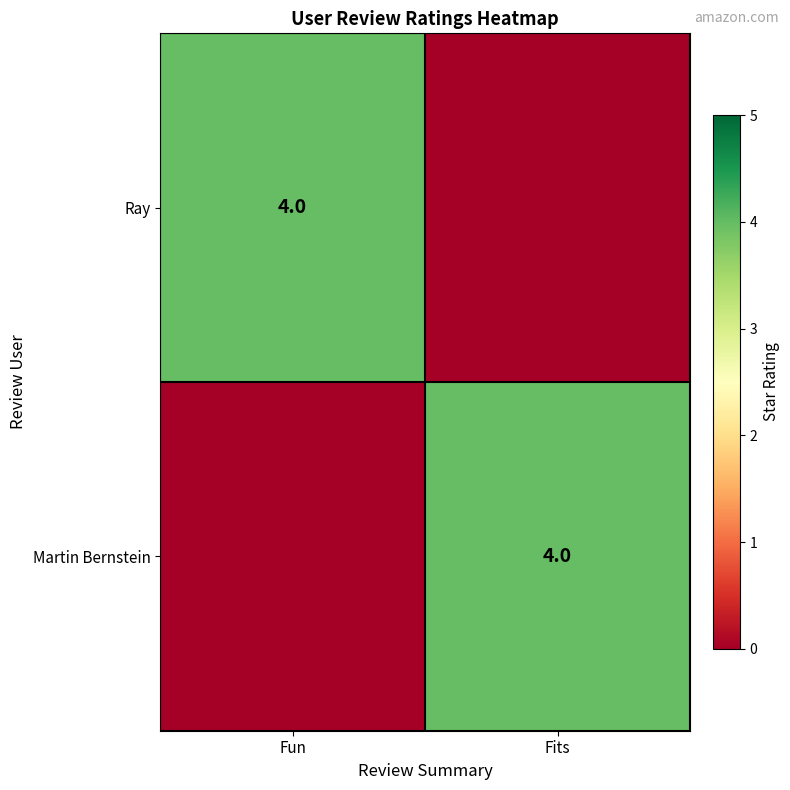

True or false: Martin Bernstein has a value of 4 at Fits.

True